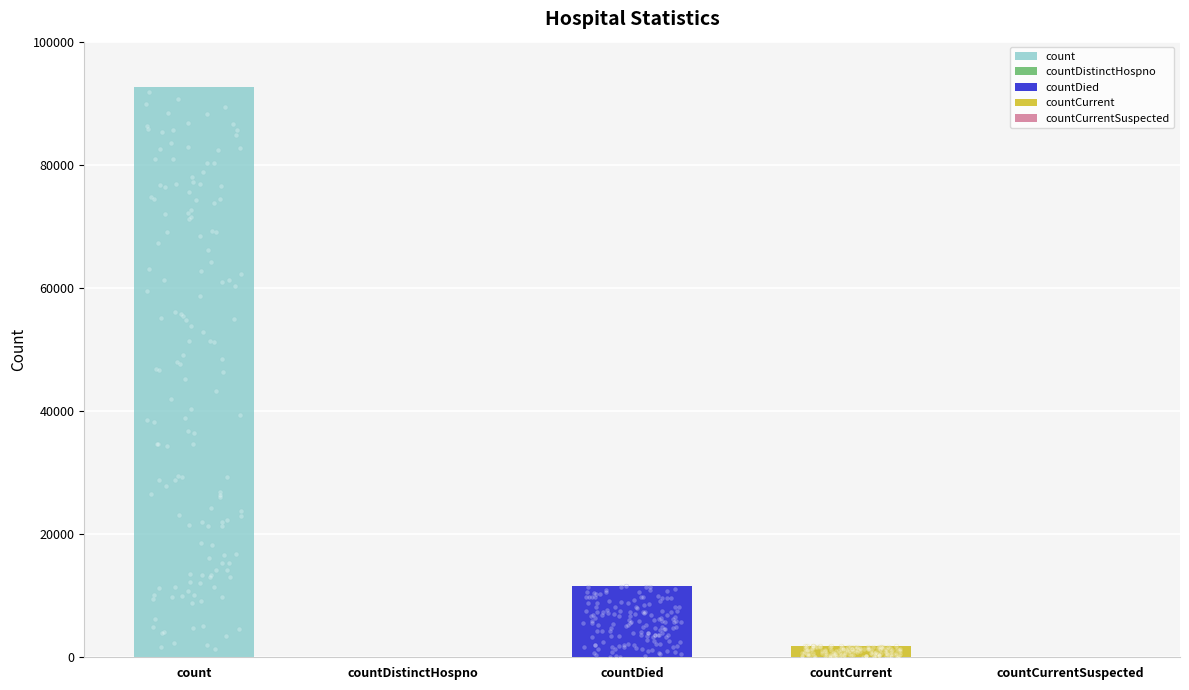

What is the change in value from countCurrent to countCurrentSuspected?

-1873